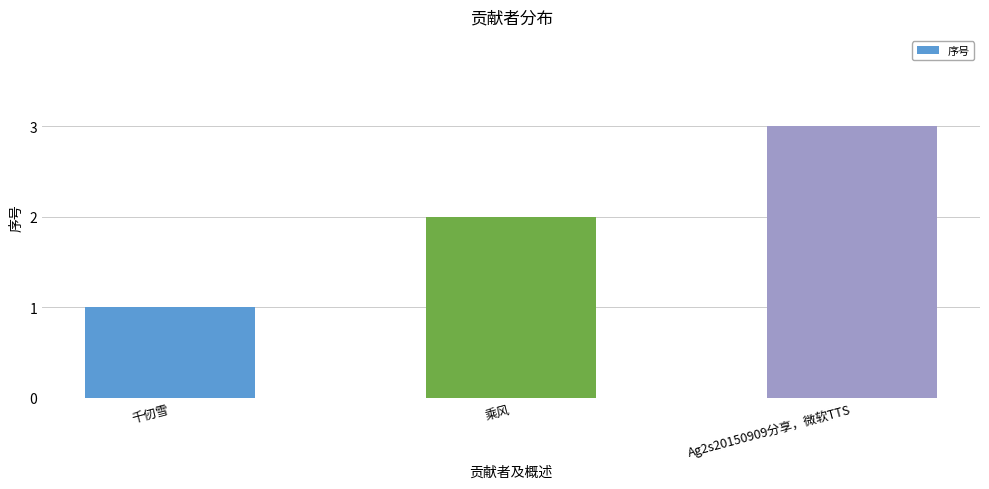

What is the greatest value displayed?

3